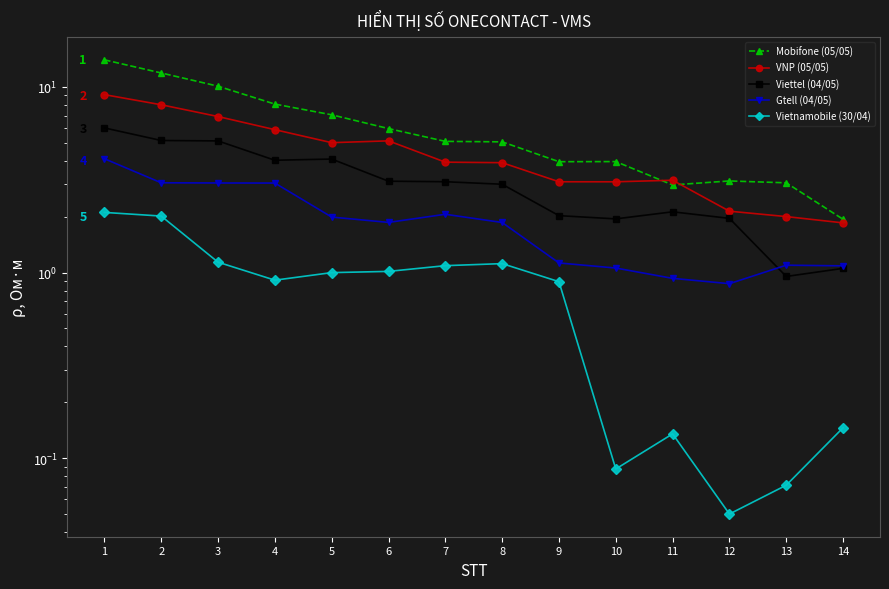

List the series in order of their overall mean, highest first.

Mobifone (05/05), VNP (05/05), Viettel (04/05), Gtell (04/05), Vietnamobile (30/04)